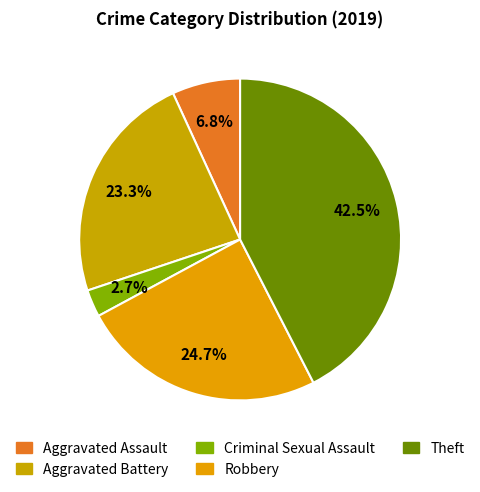

How many slices are in this pie chart?

5